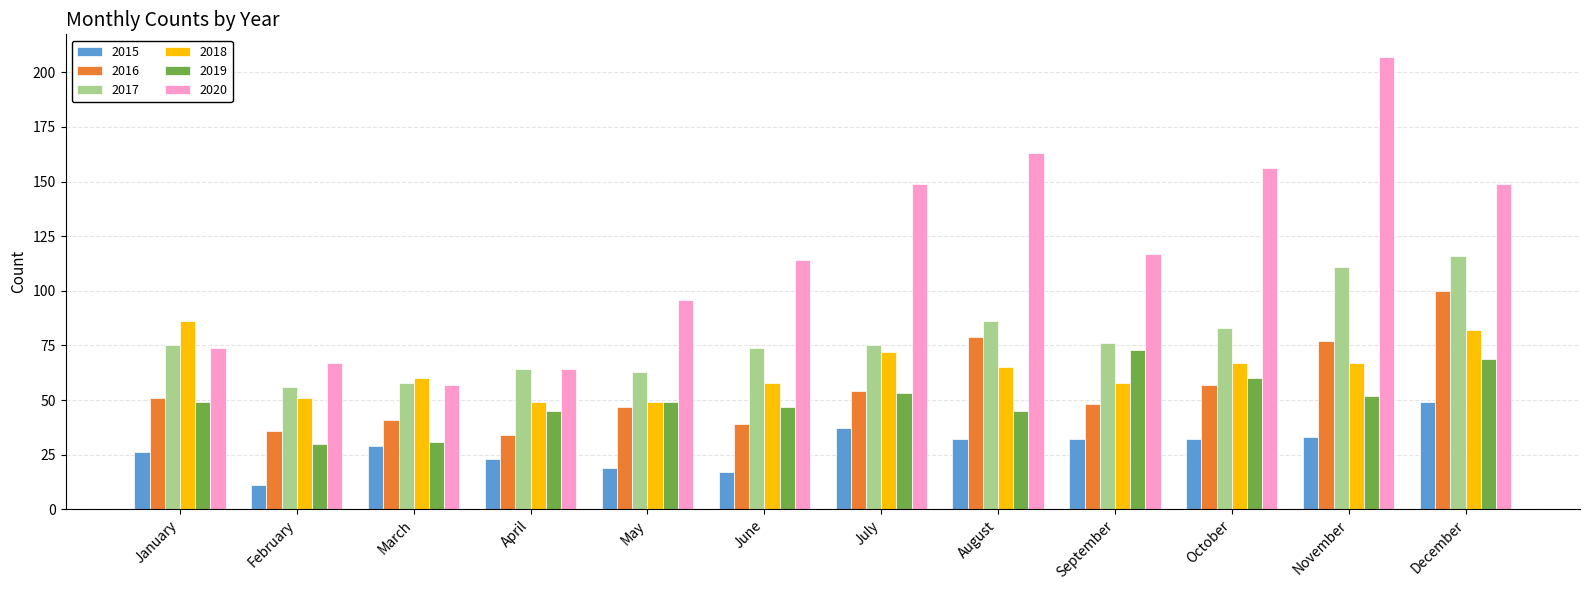

Count the number of categories in the chart.

12